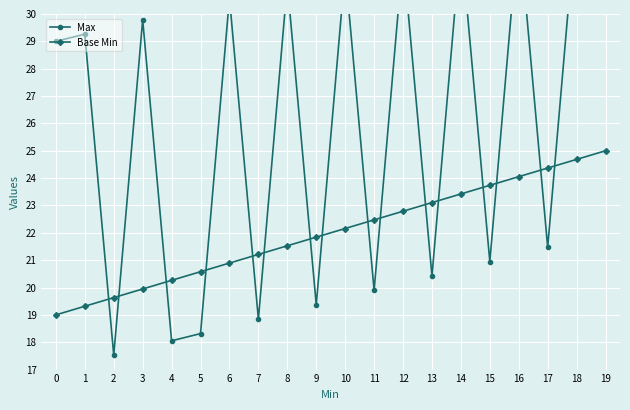

At how many categories does at least one series exceed 27?

11